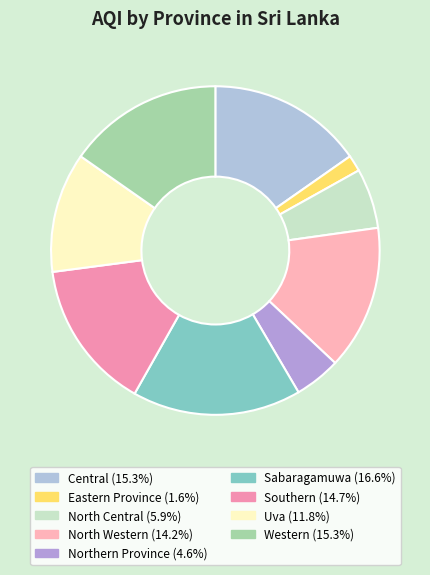

Rank the categories by value from lowest to highest.

Eastern Province, Northern Province, North Central, Uva, North Western, Southern, Central, Western, Sabaragamuwa